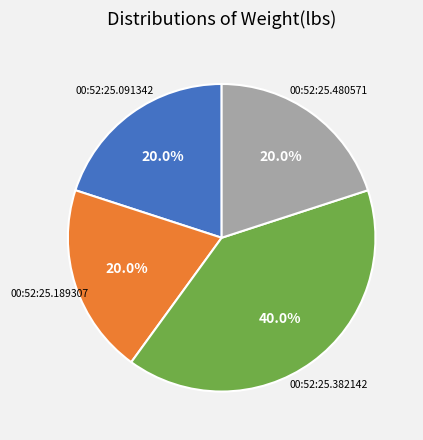

Count the number of slices in the pie.

4